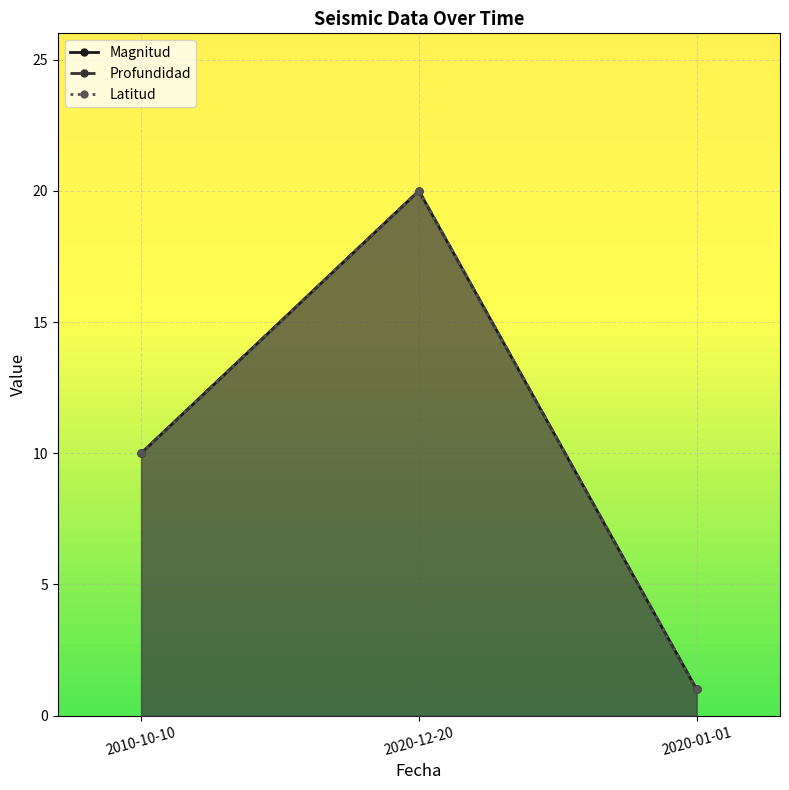

What is the average value of the Profundidad series?

10